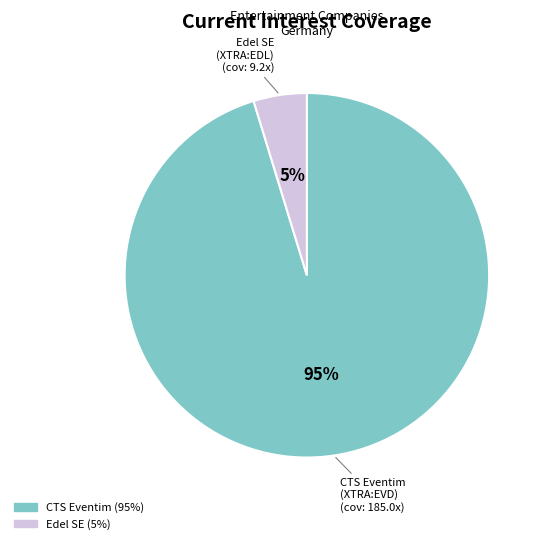

Is there any slice that represents more than half of the pie?

Yes